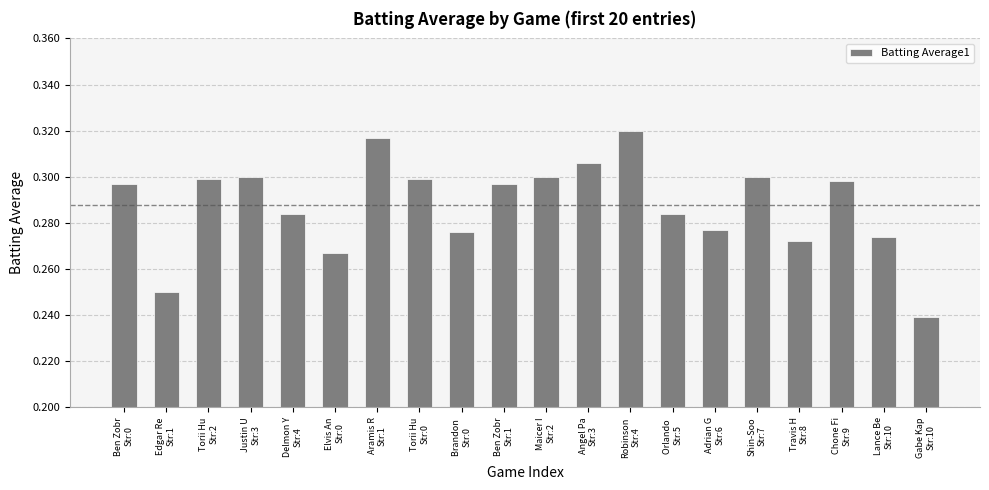

Count the values in the range 0 to 1.

20